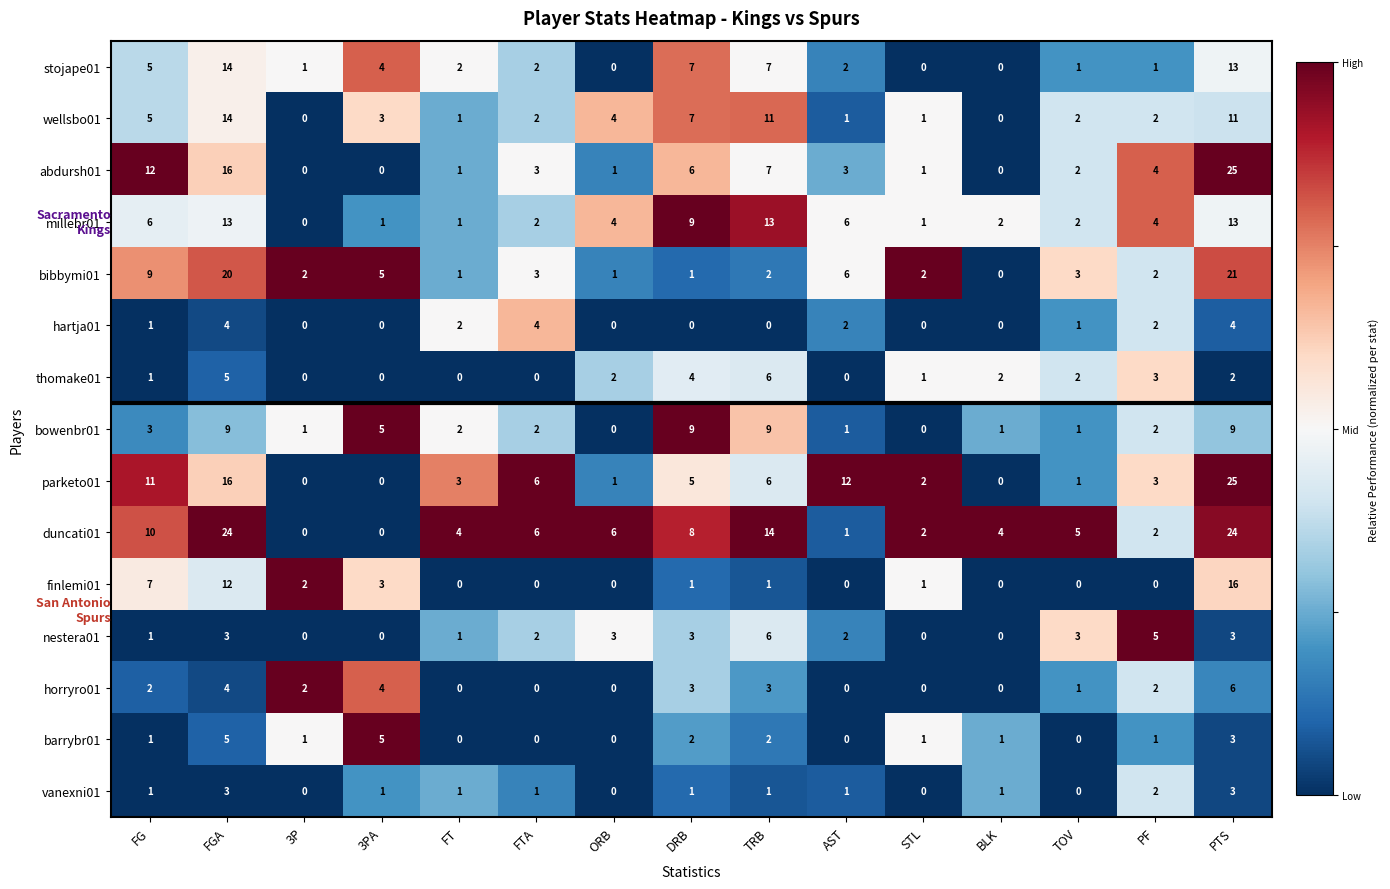

What is the total value across all series at 3PA?

31